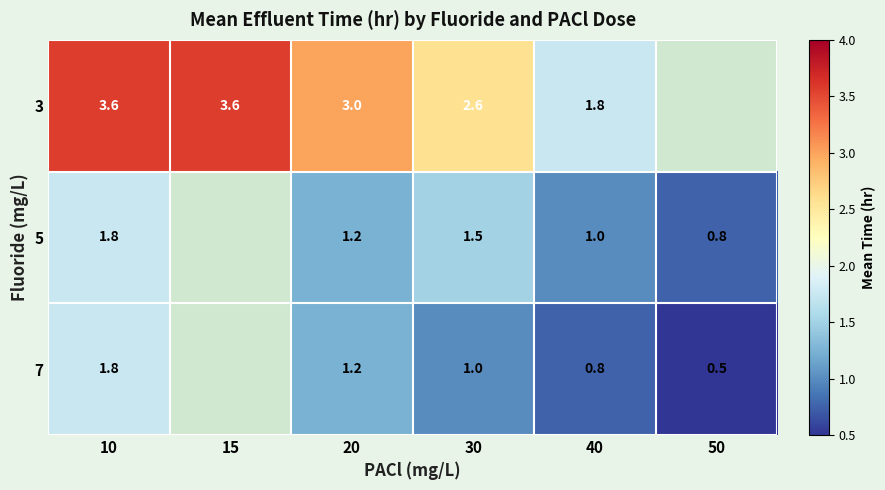

What is the sum of the 7 values at 20 and 40?

2.0